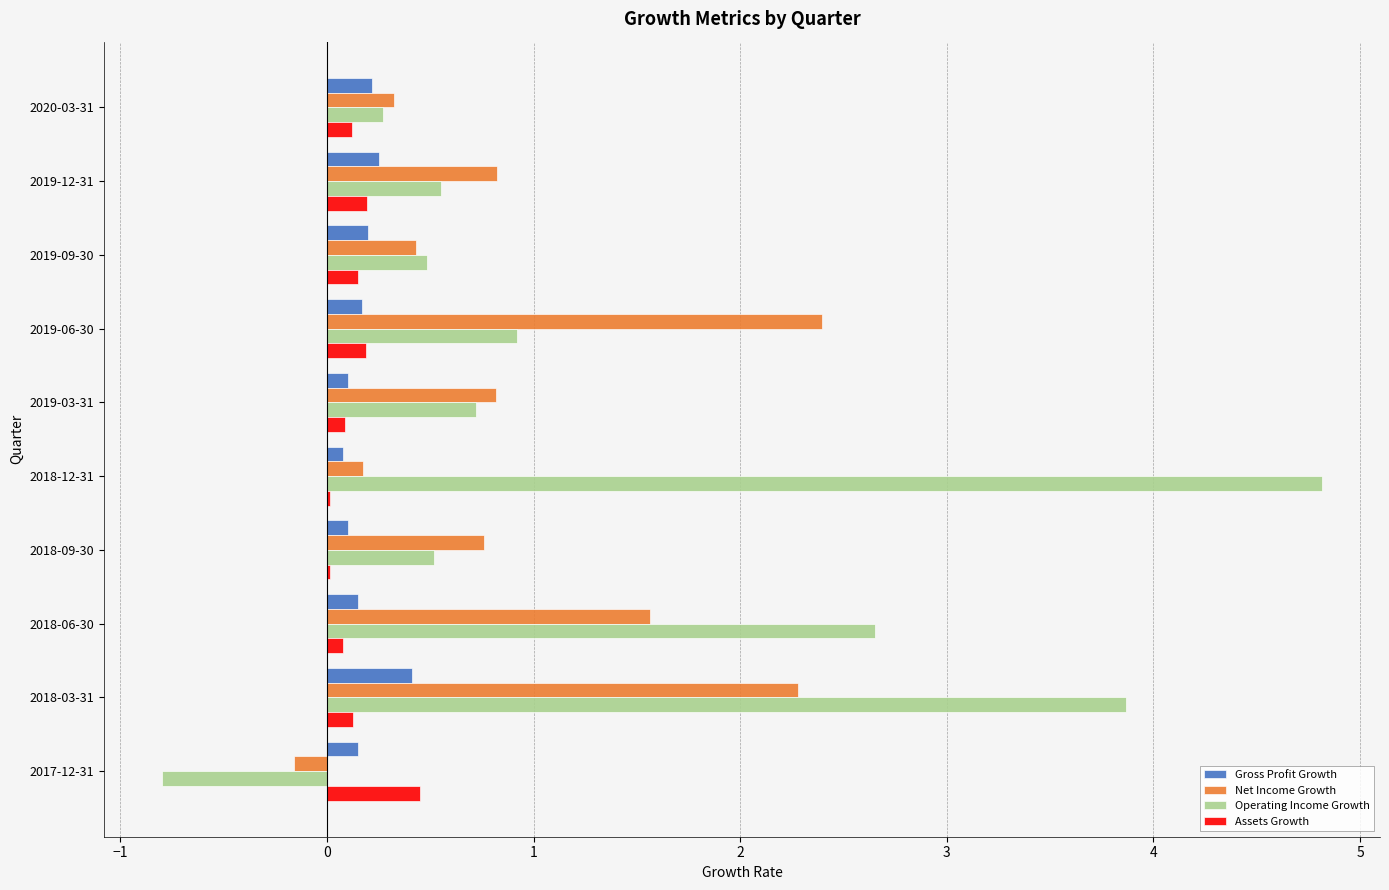

What is the maximum value shown in the chart?

4.8